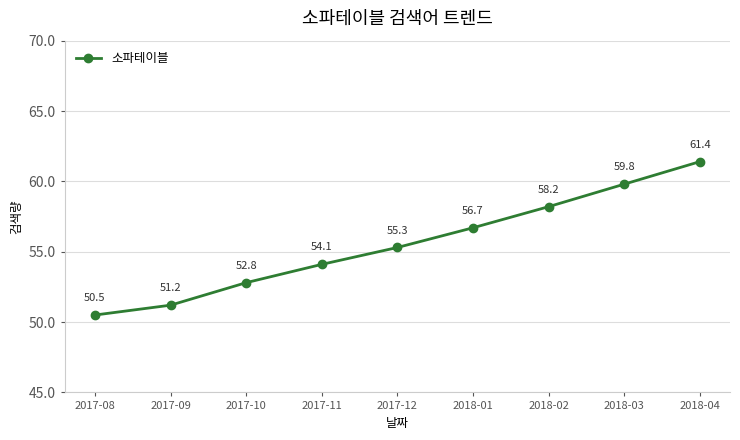

Reading right to left, list all the values displayed in this chart.

2018-04=61.4	2018-03=59.8	2018-02=58.2	2018-01=56.7	2017-12=55.3	2017-11=54.1	2017-10=52.8	2017-09=51.2	2017-08=50.5